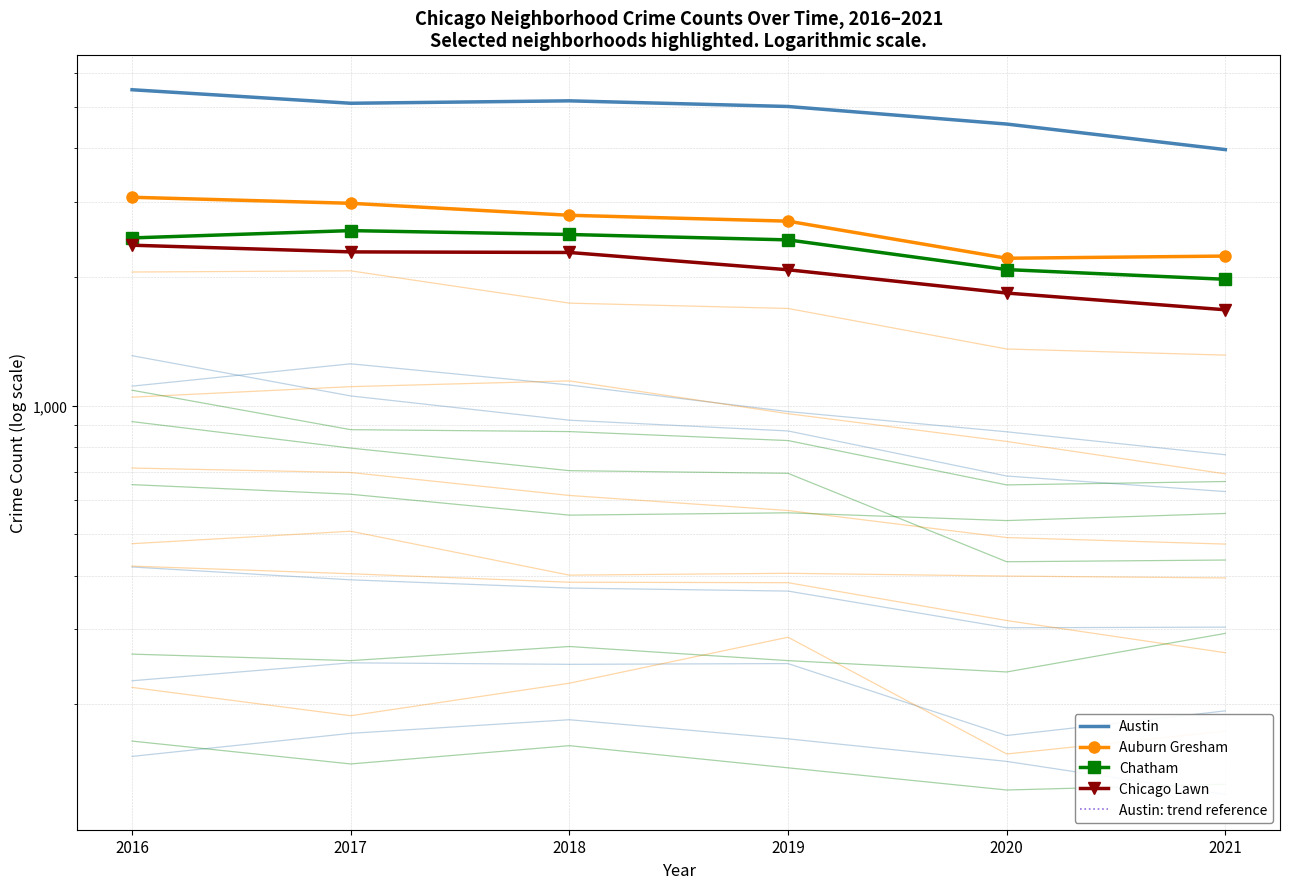

Which has a higher value, 2019 or 2018?

2018